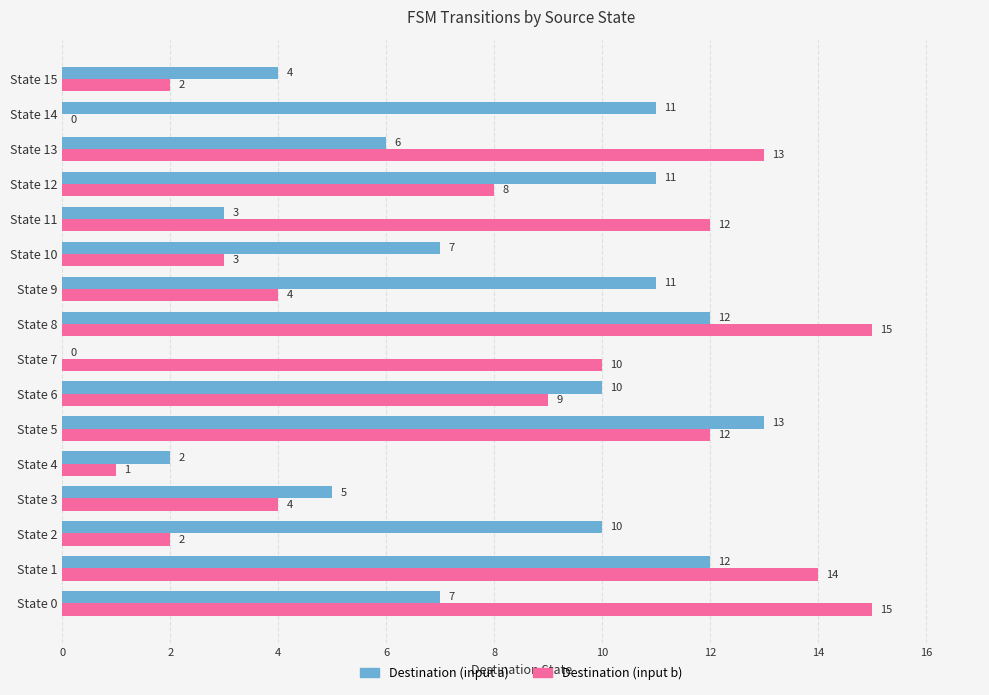

What is the maximum value shown in the chart?

15